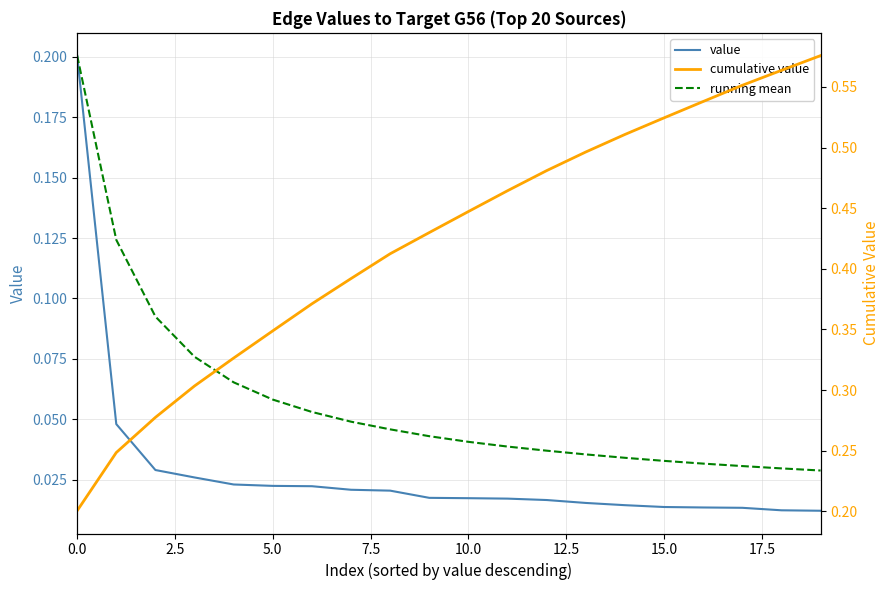

Is the value of value at 9 greater than the value of cumulative value at 19?

No